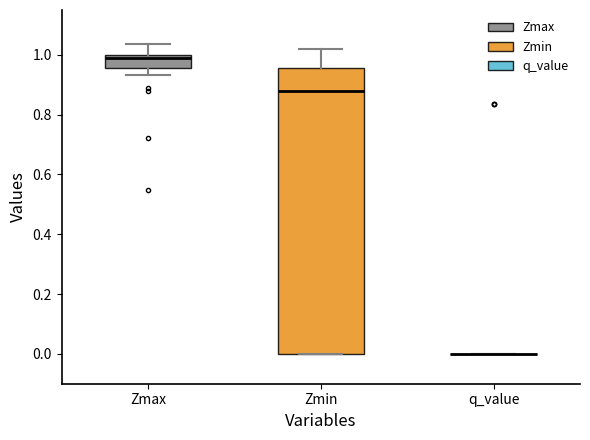

Which box is the tallest, from its lower edge to its upper edge?

Zmin